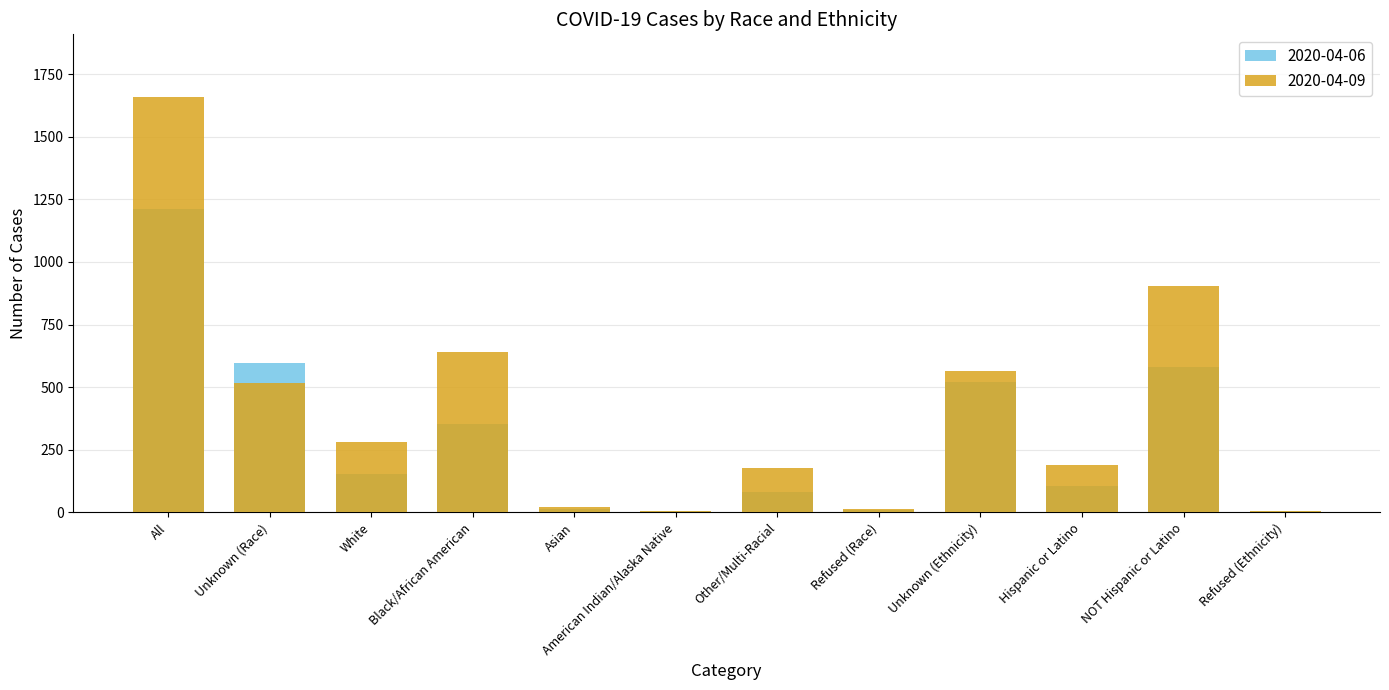

How many categories are shown in the chart?

12